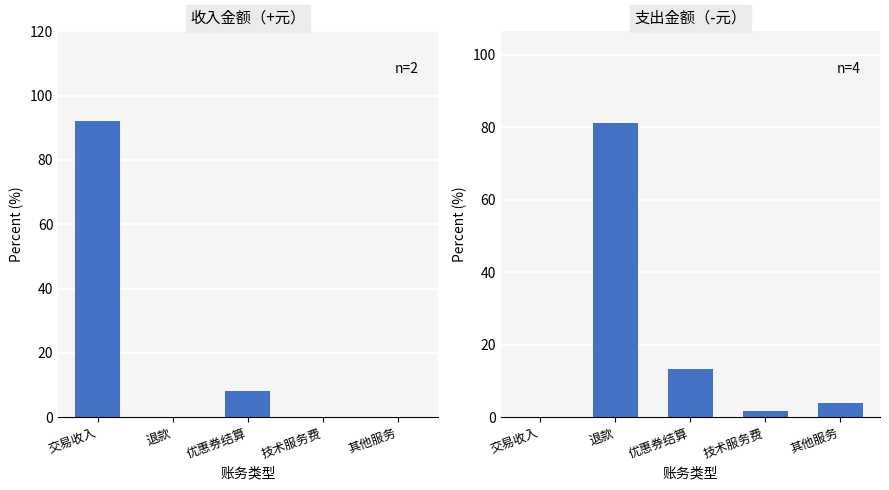

At which category does the chart reach its minimum across all series?

退款